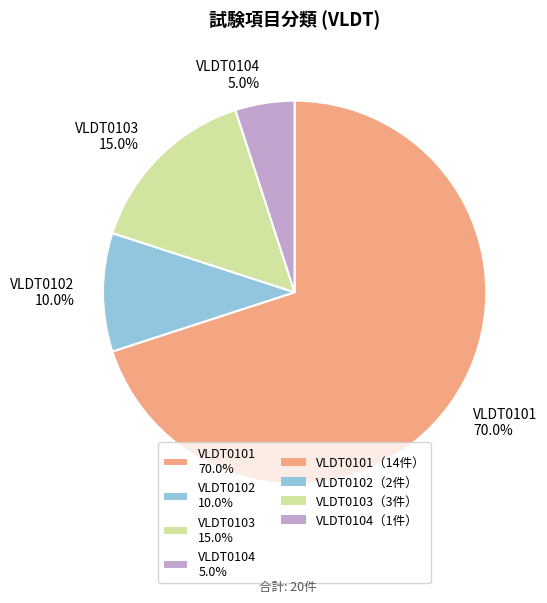

The VLDT0103 slice represents 3% of the pie. True or false?

False